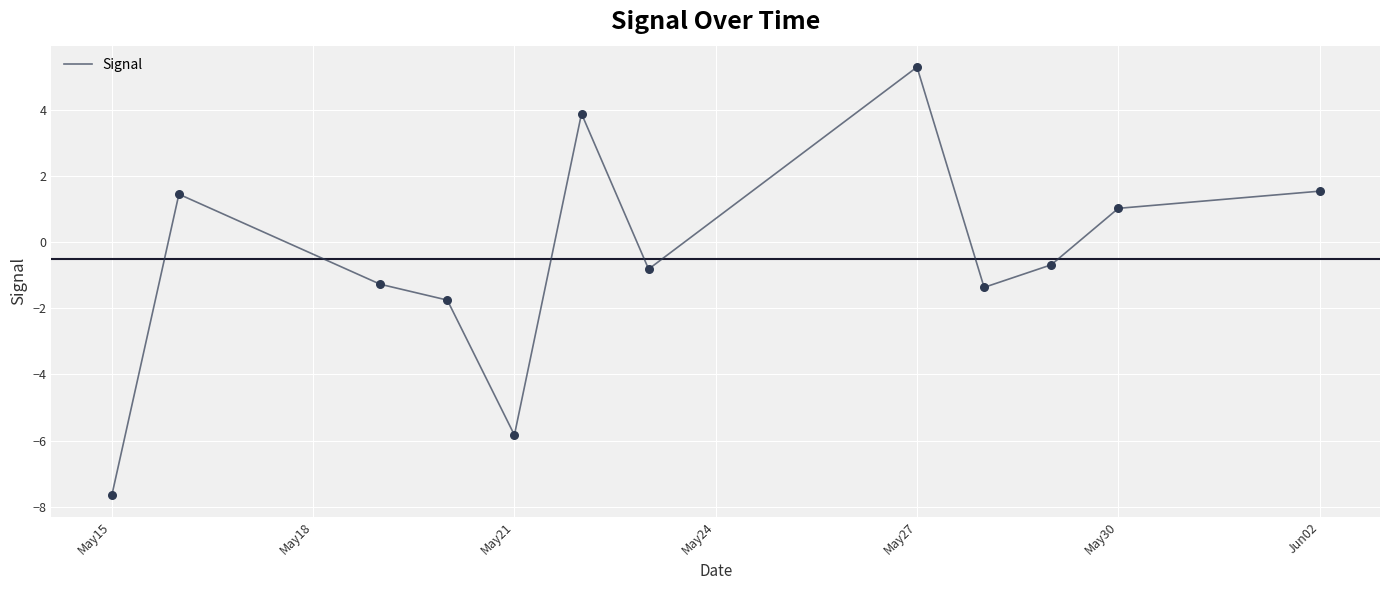

What is the difference between the maximum and minimum values?

13.0